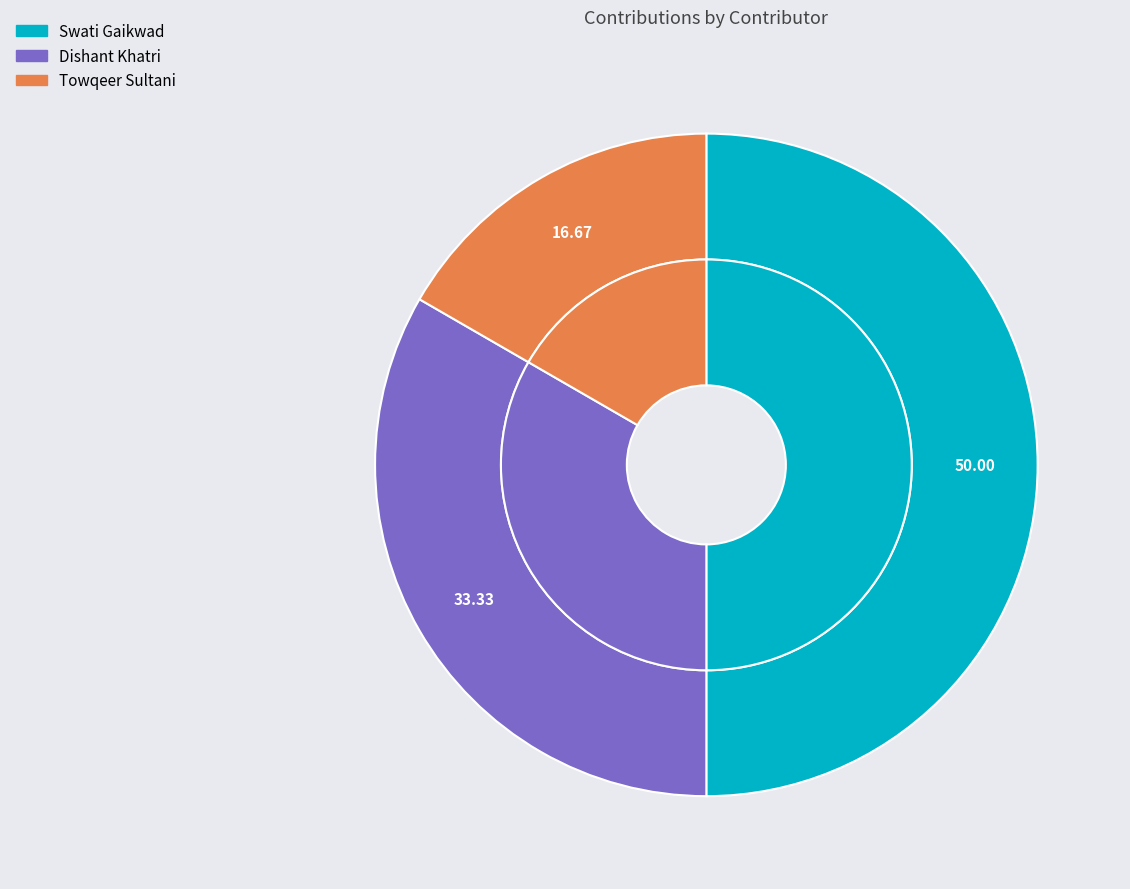

To the nearest percent, what percentage of the pie is Dishant Khatri?

33%